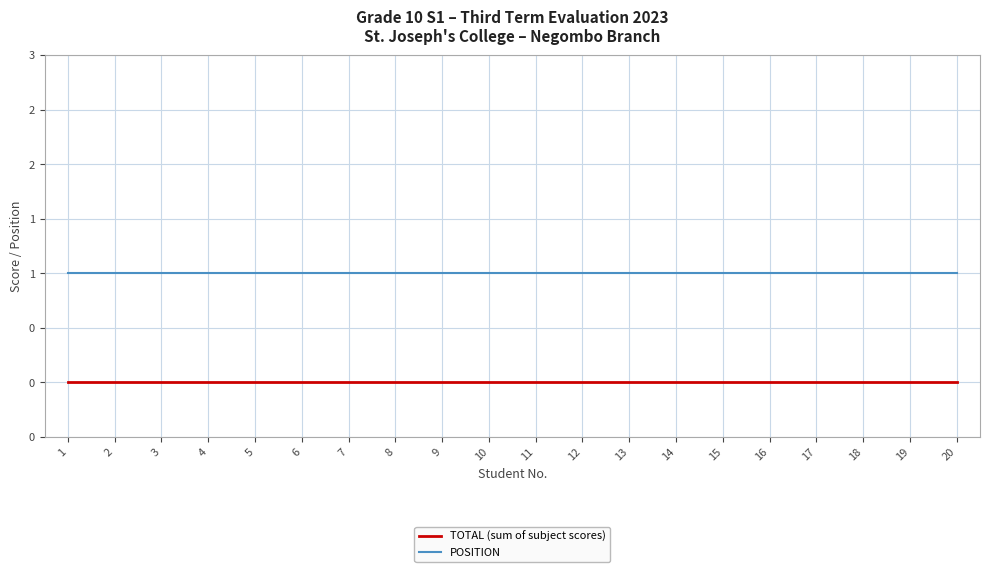

True or false: TOTAL (sum of subject scores) and POSITION cross at least once.

False